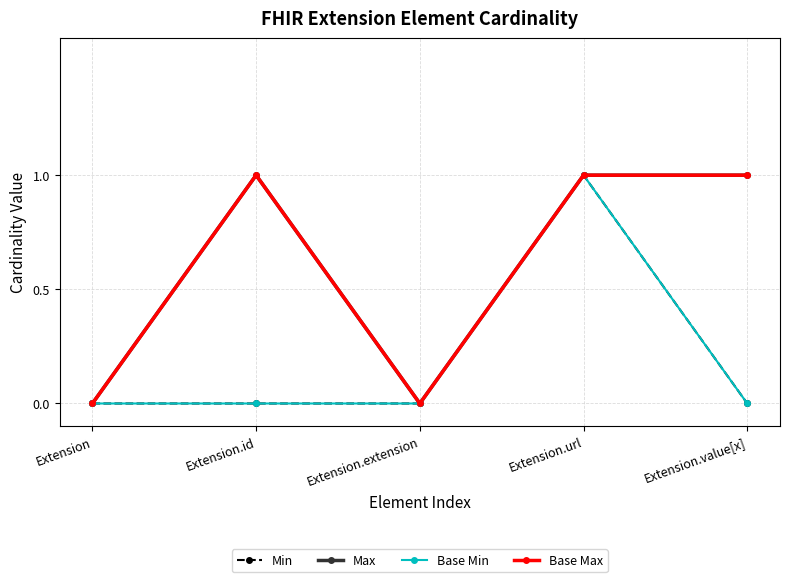

Read the Base Max value at Extension.url.

1